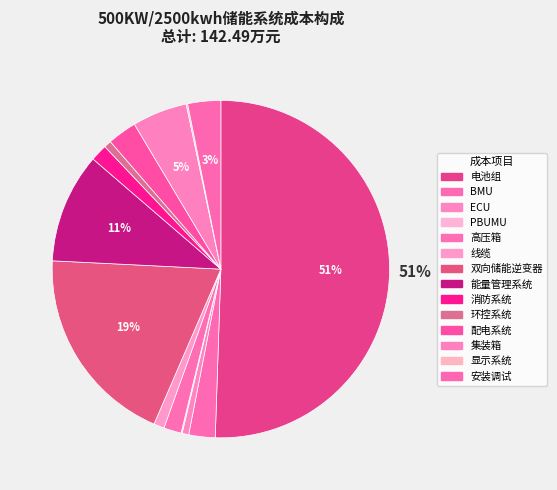

Is there a majority slice in this chart?

Yes